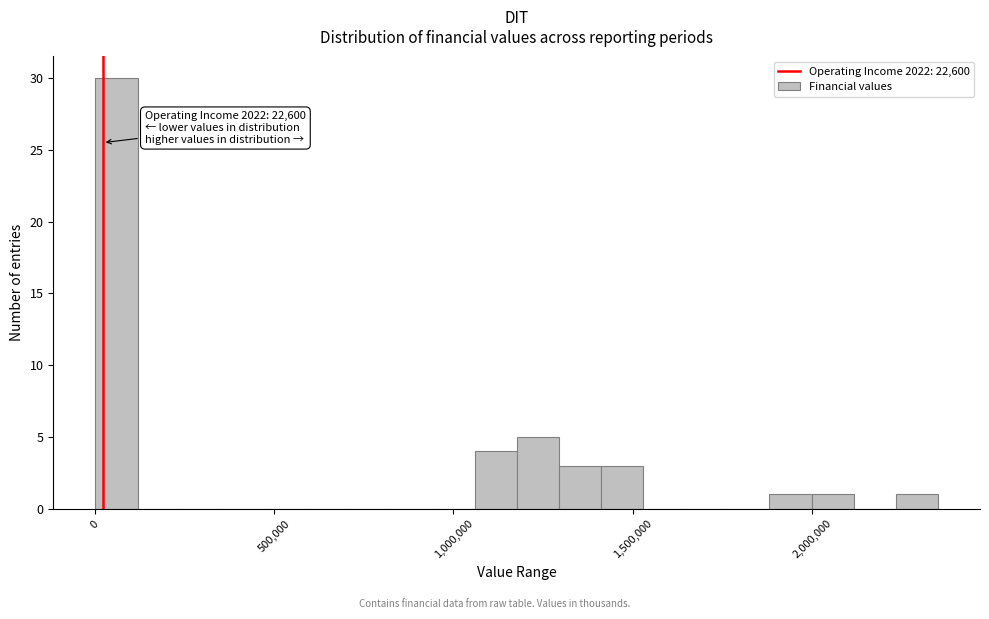

Read against the x-axis, roughly where is the centre of the tallest bar?

50000